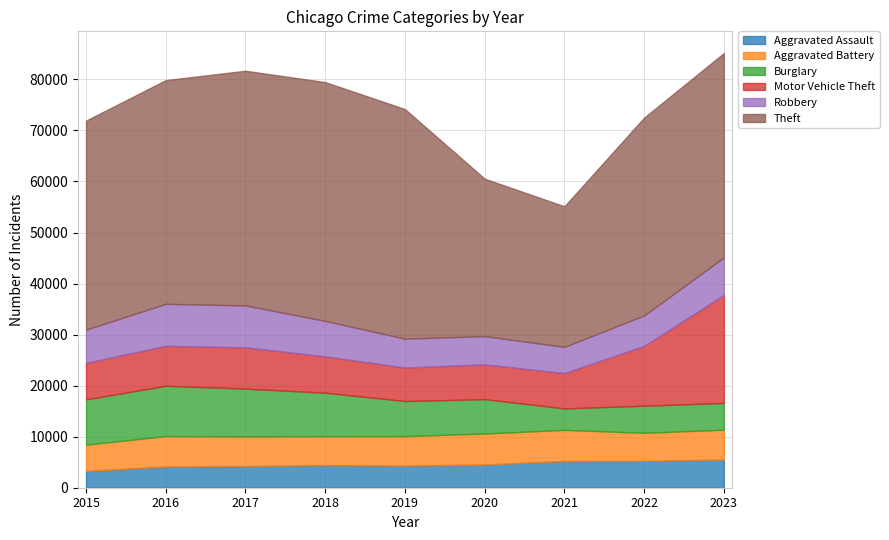

What are all the series names shown in the legend?

Aggravated Assault, Aggravated Battery, Burglary, Motor Vehicle Theft, Robbery, Theft